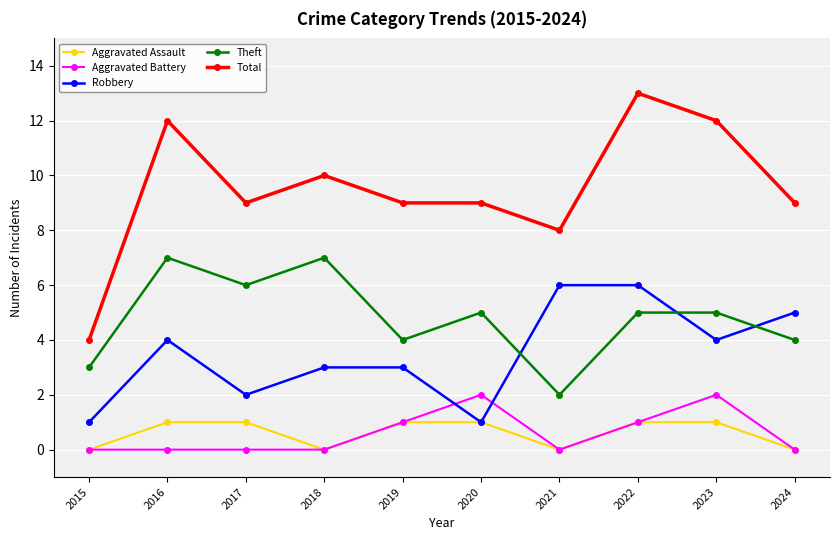

At which label does Total first exceed 9?

2016